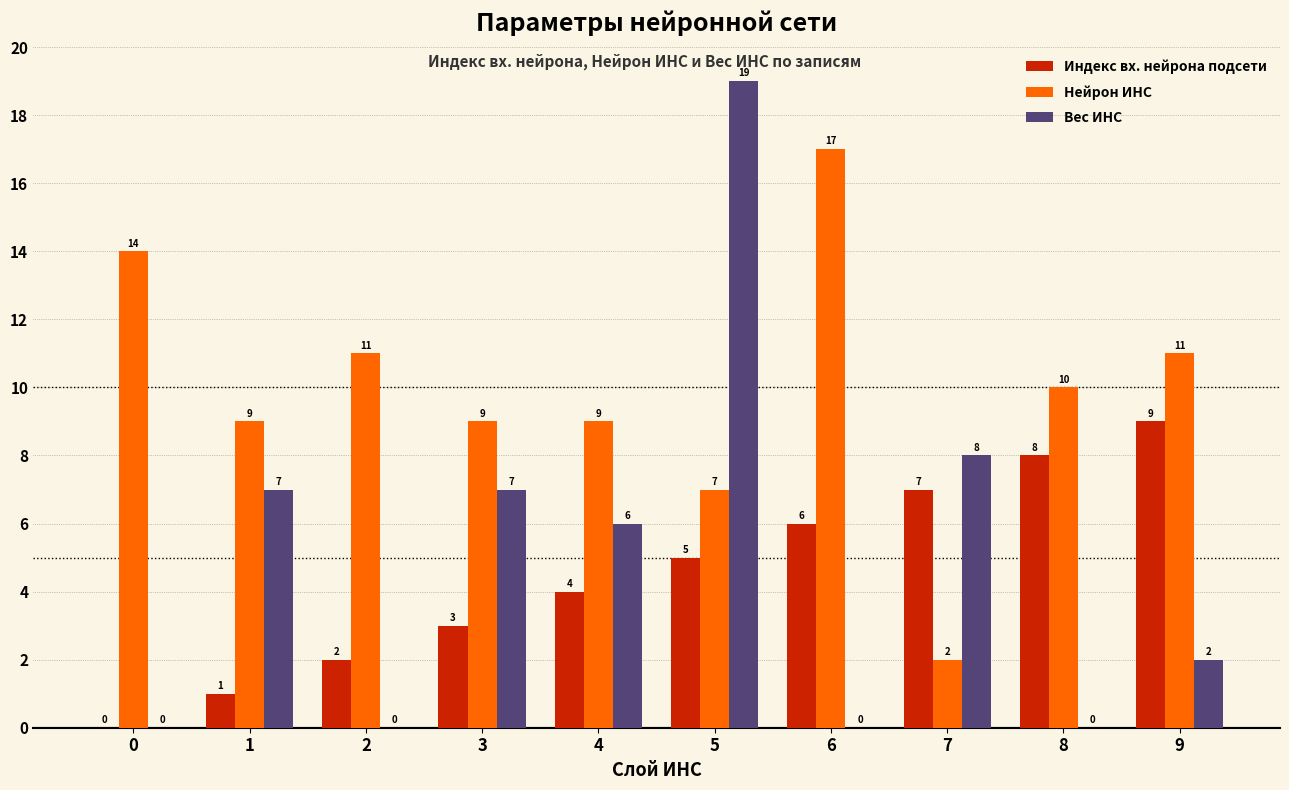

How many groups of bars are there?

10